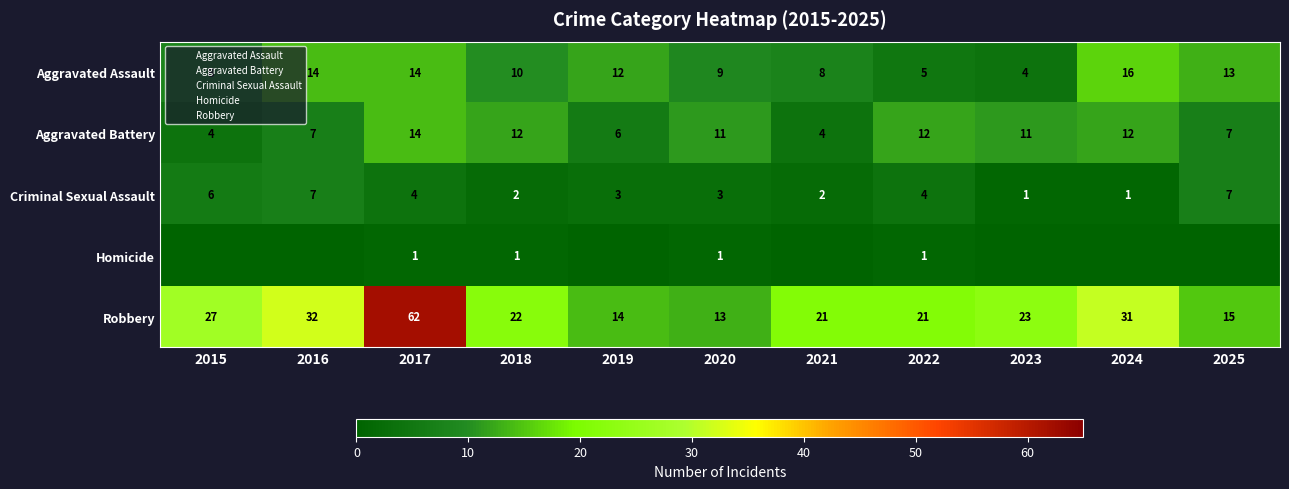

The Criminal Sexual Assault series shows 4 at 2022. True or false?

True